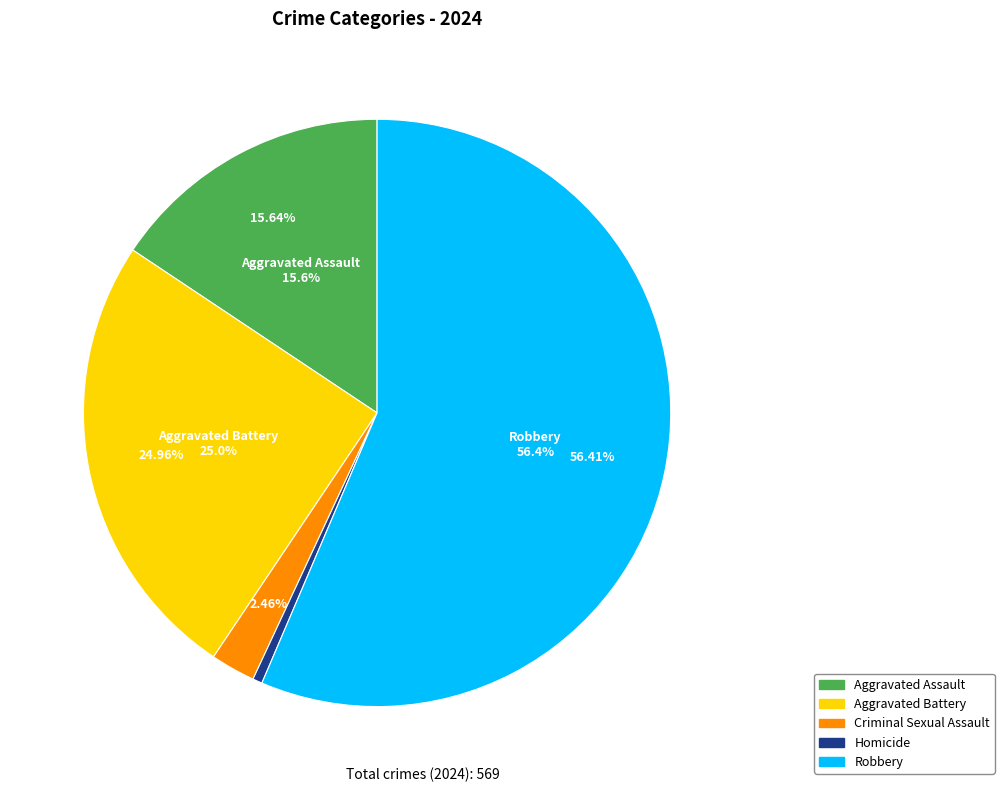

Approximately how many times larger is the value at Aggravated Battery compared to Aggravated Assault?

1.6